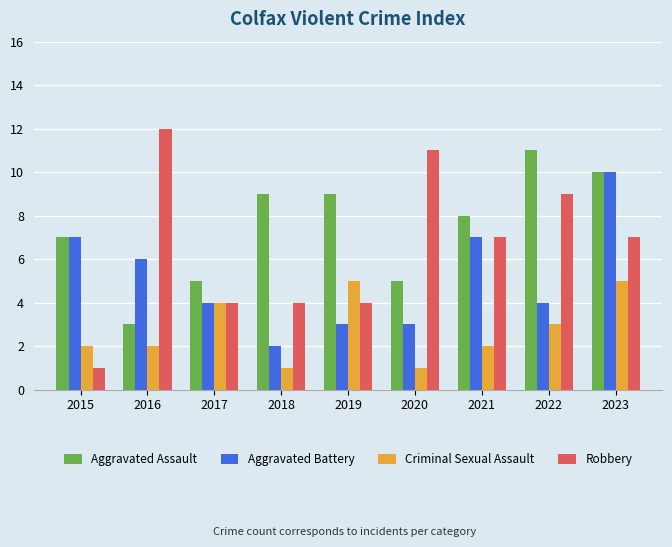

What is the difference between the highest and lowest values at 2023?

5